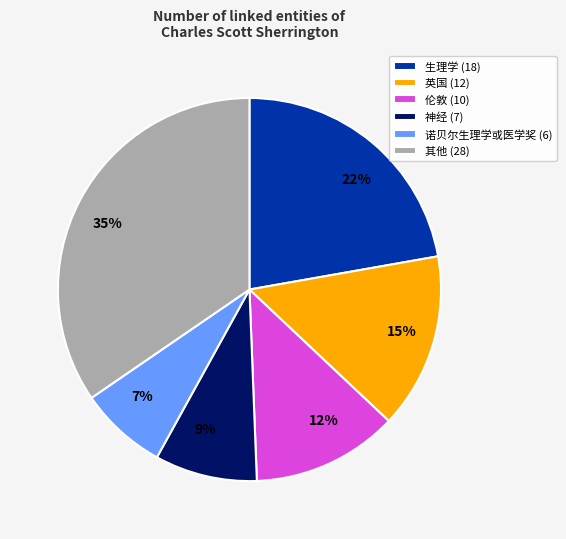

To the nearest percent, what is the average slice percentage?

17%